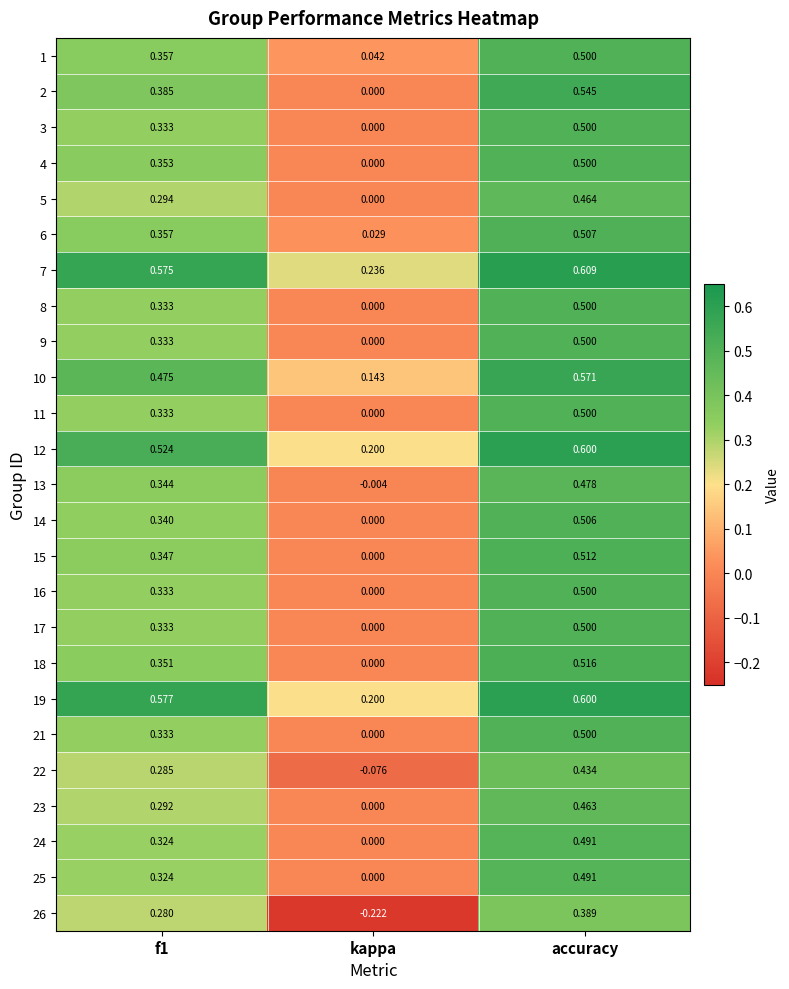

Which category has the lowest value across all series?

kappa